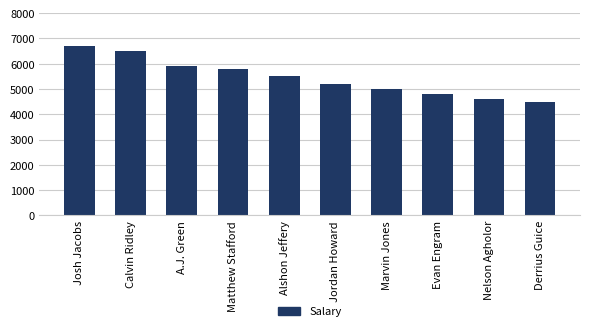

Approximately how many times larger is the value at Matthew Stafford compared to Nelson Agholor?

1.3